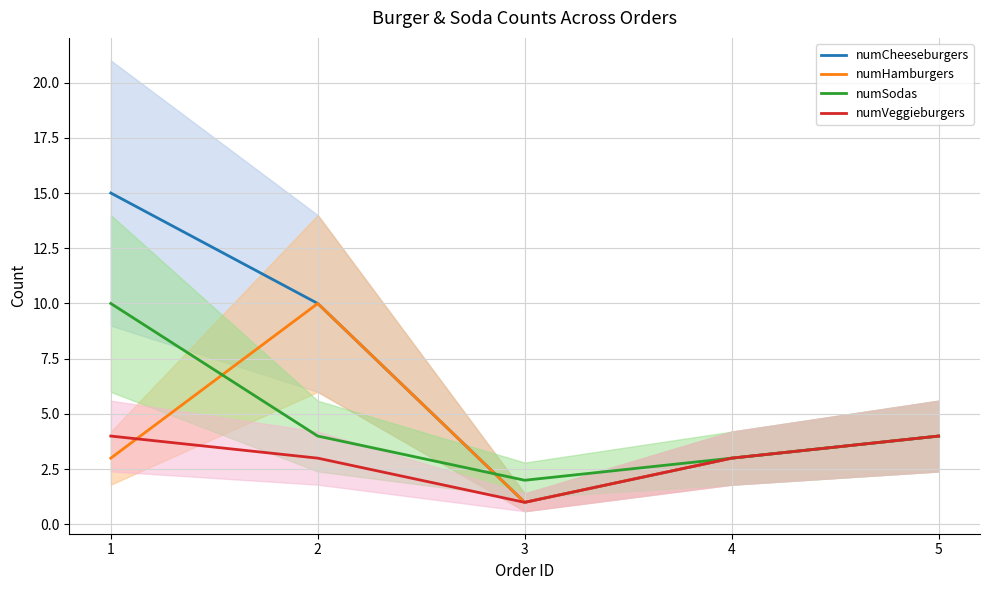

Reading right to left, extract all data points from this chart.

numCheeseburgers: 5=4	4=3	3=1	2=10	1=15
numHamburgers: 5=4	4=3	3=1	2=10	1=3
numSodas: 5=4	4=3	3=2	2=4	1=10
numVeggieburgers: 5=4	4=3	3=1	2=3	1=4